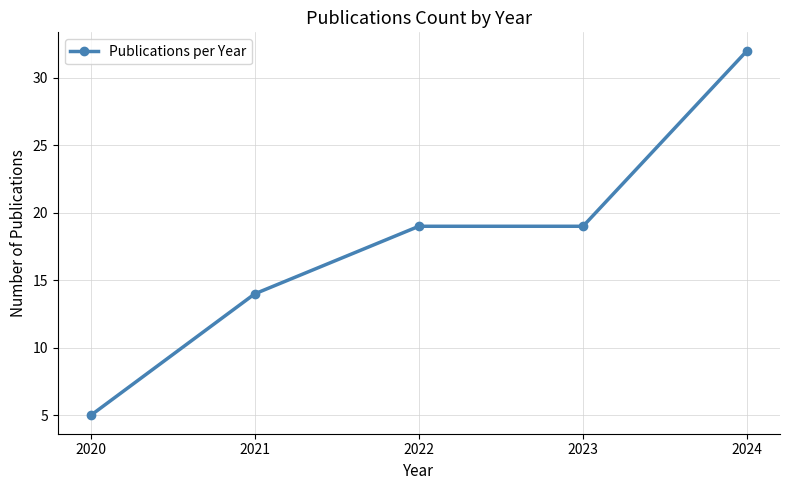

How many lines are shown in the chart?

1